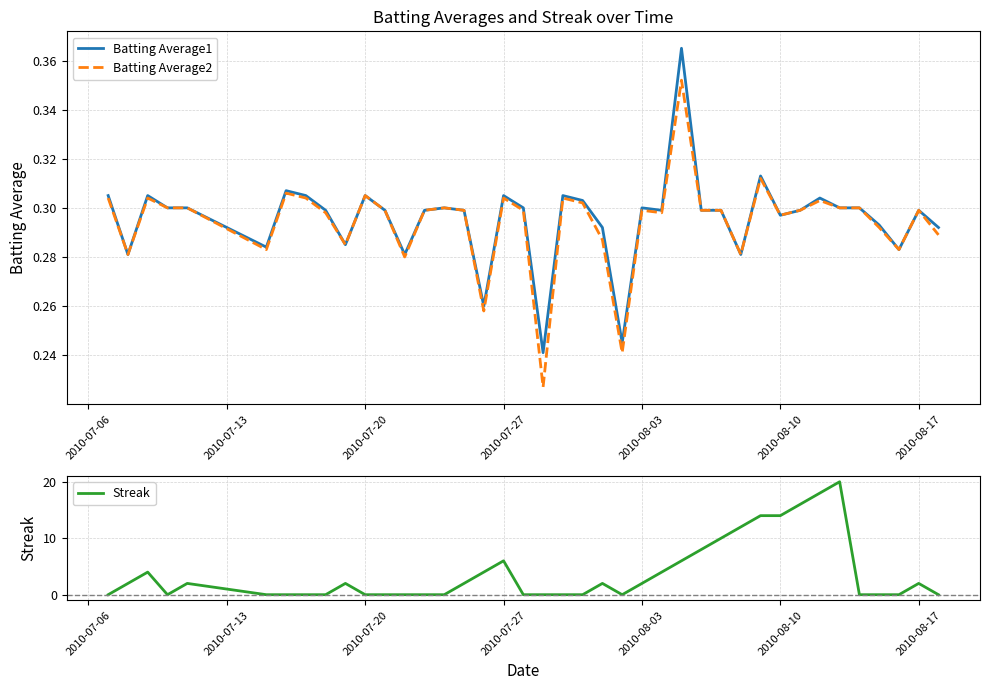

Between which two adjacent categories do Batting Average2 and Streak first intersect?

2010-07-06 and 2010-07-13